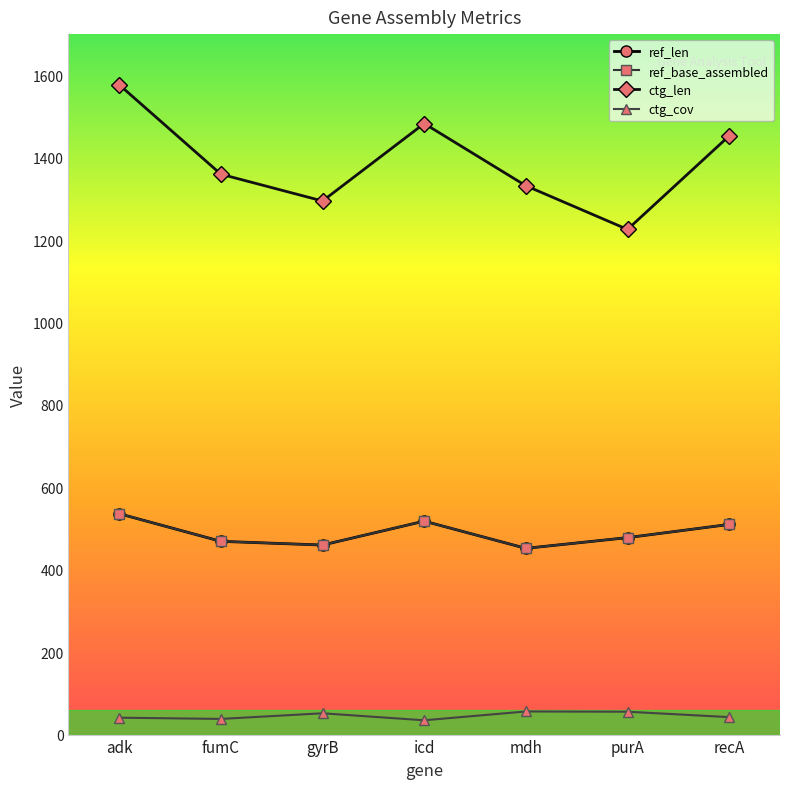

True or false: ctg_cov and ctg_len intersect in this chart.

False